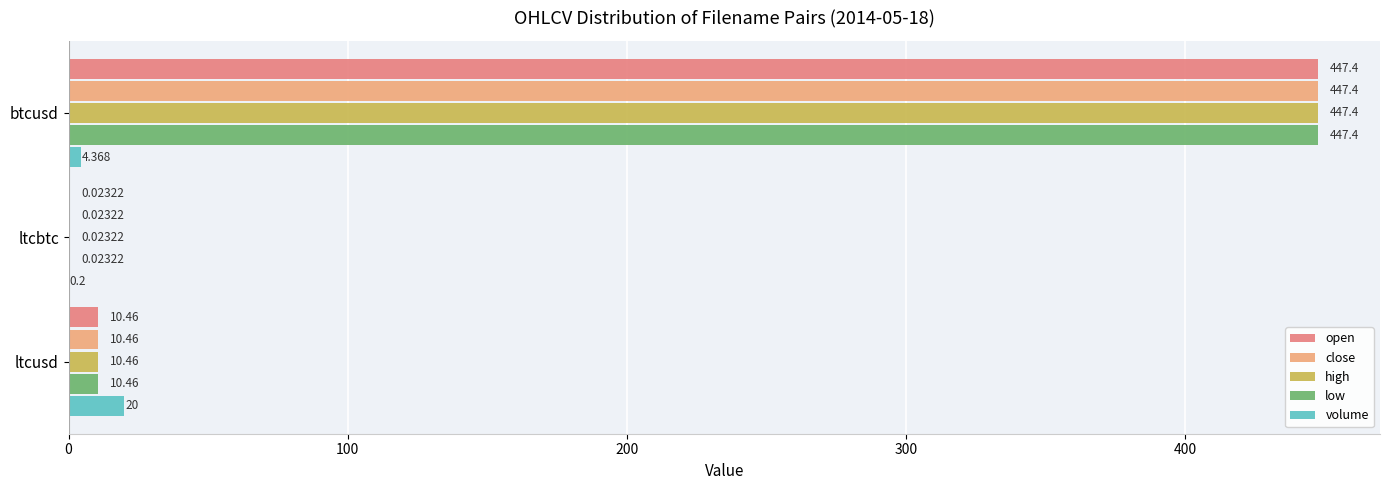

At which label is open closest to 223?

ltcusd